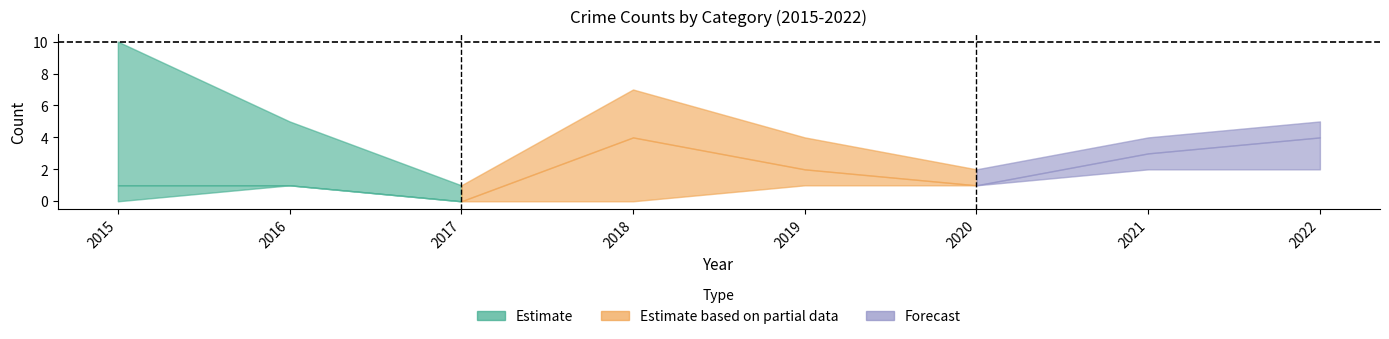

Is it true that Aggravated Battery equals 2 at 2017?

False